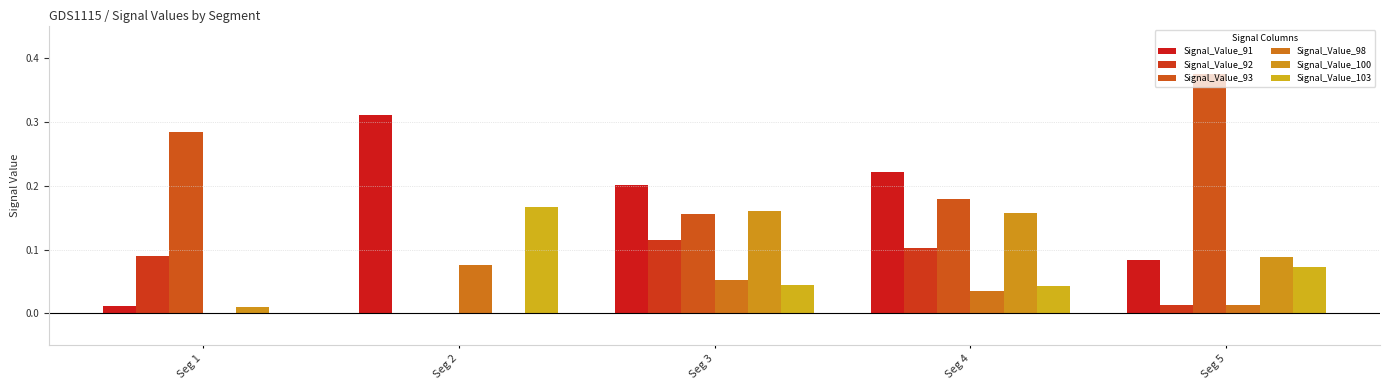

What is the average value of the Signal_Value_103 series?

0.1